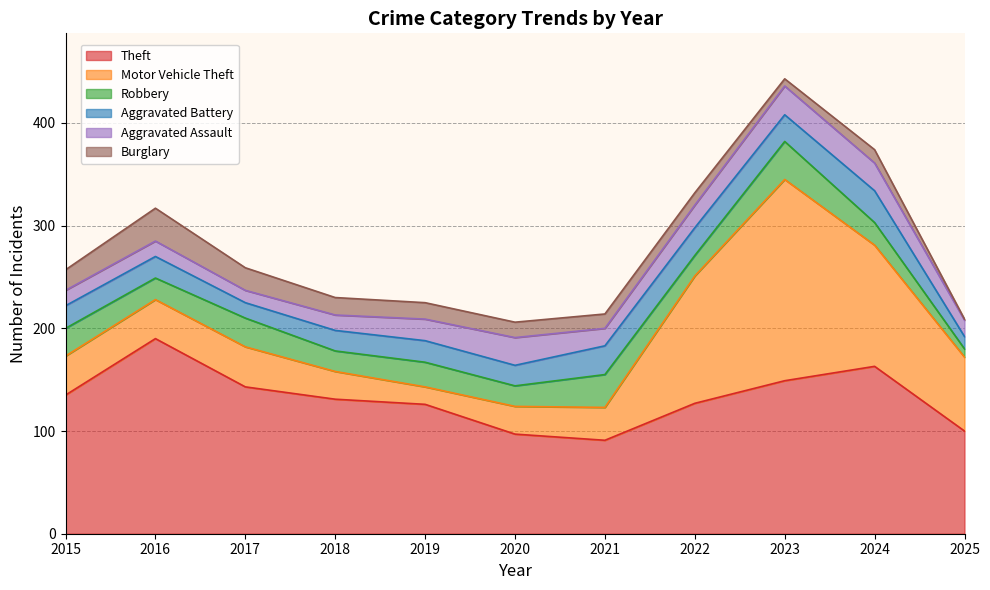

True or false: Theft has more than 2 points higher than both neighbors.

False